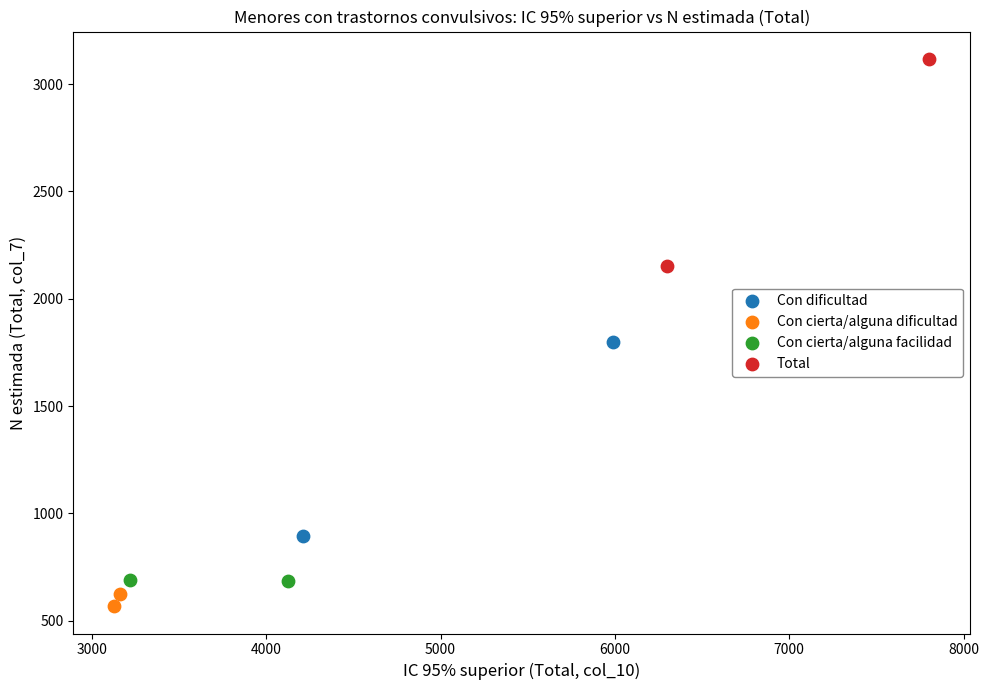

What are all the series names shown in the legend?

Con dificultad, Con cierta/alguna dificultad, Con cierta/alguna facilidad, Total